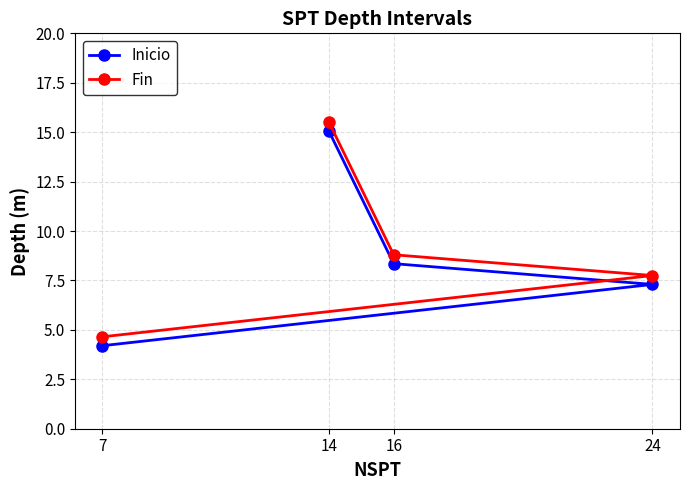

The Fin series shows 2.8 at 16. True or false?

False